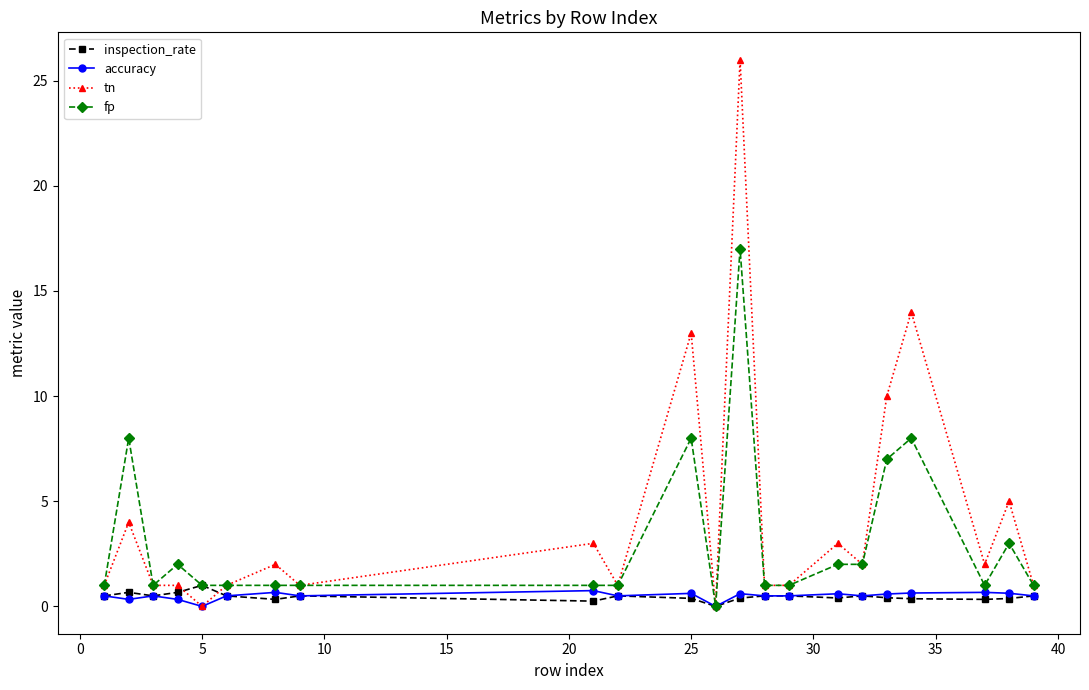

True or false: tn has more than 1 interior local peaks.

True